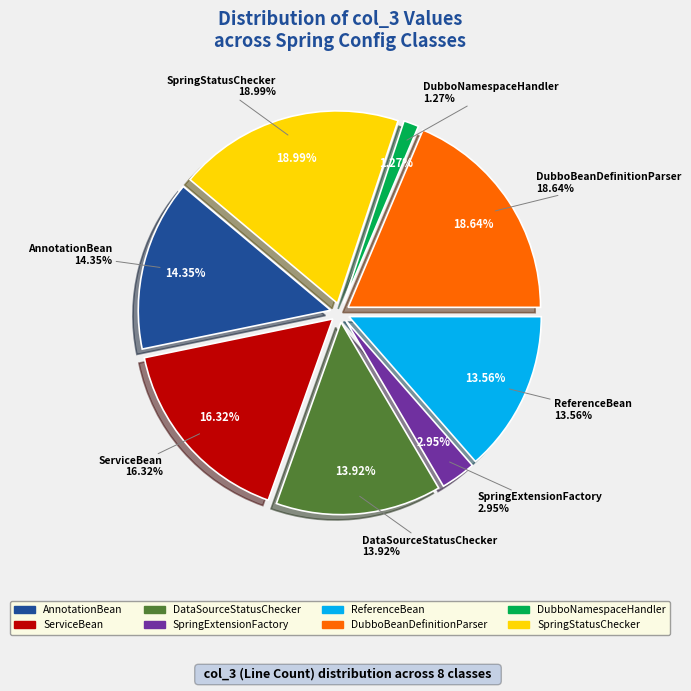

Count the number of slices in the pie.

8